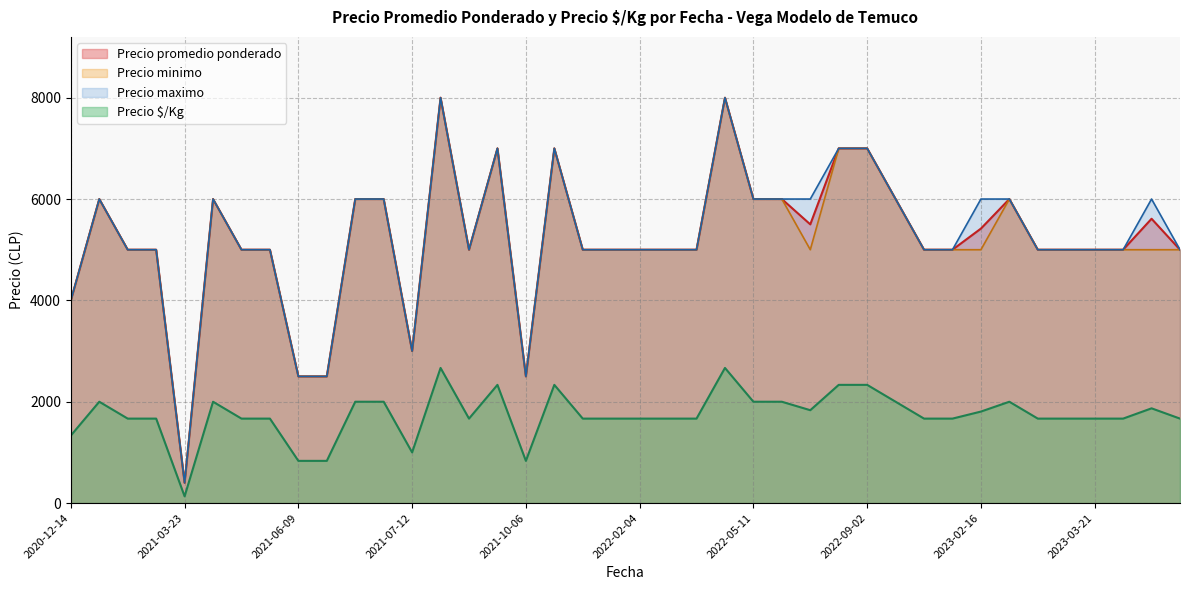

True or false: Precio maximo and Precio $/Kg cross at least once.

False